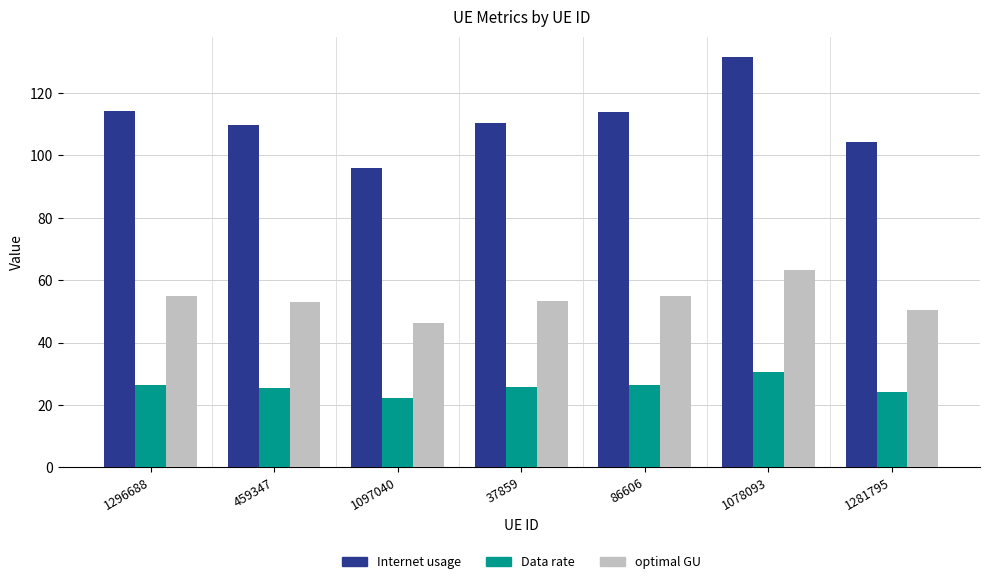

List the series in order of their peak value, highest first.

Internet usage, optimal GU, Data rate